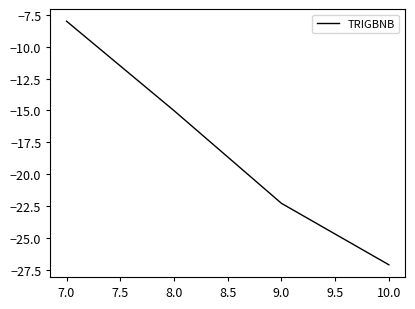

What position from the right is 7.0?

4